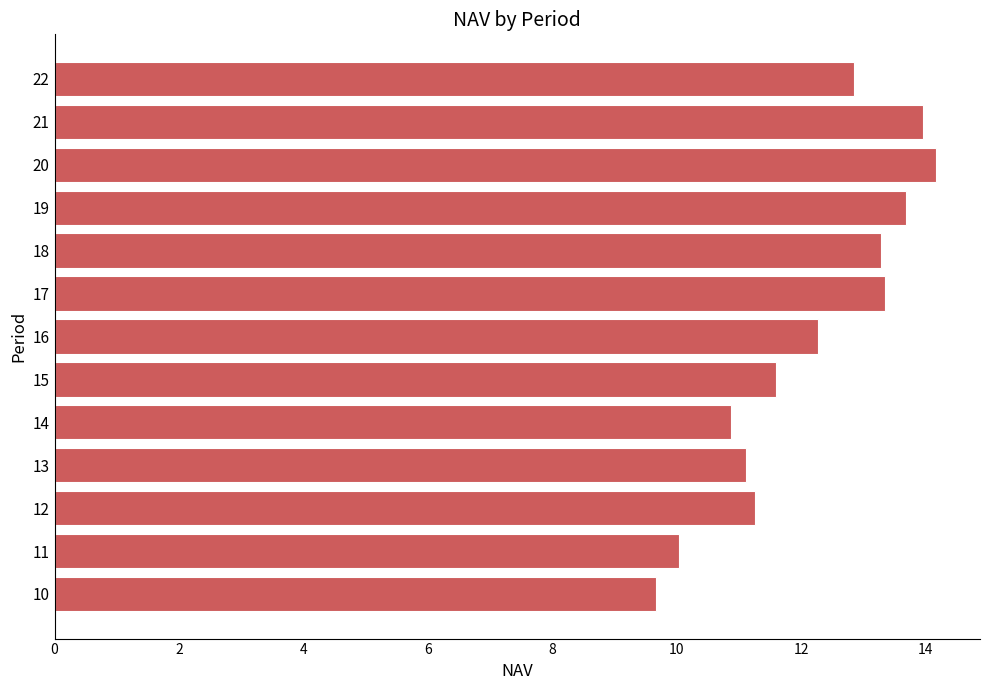

Which label corresponds to the largest value in the chart?

20